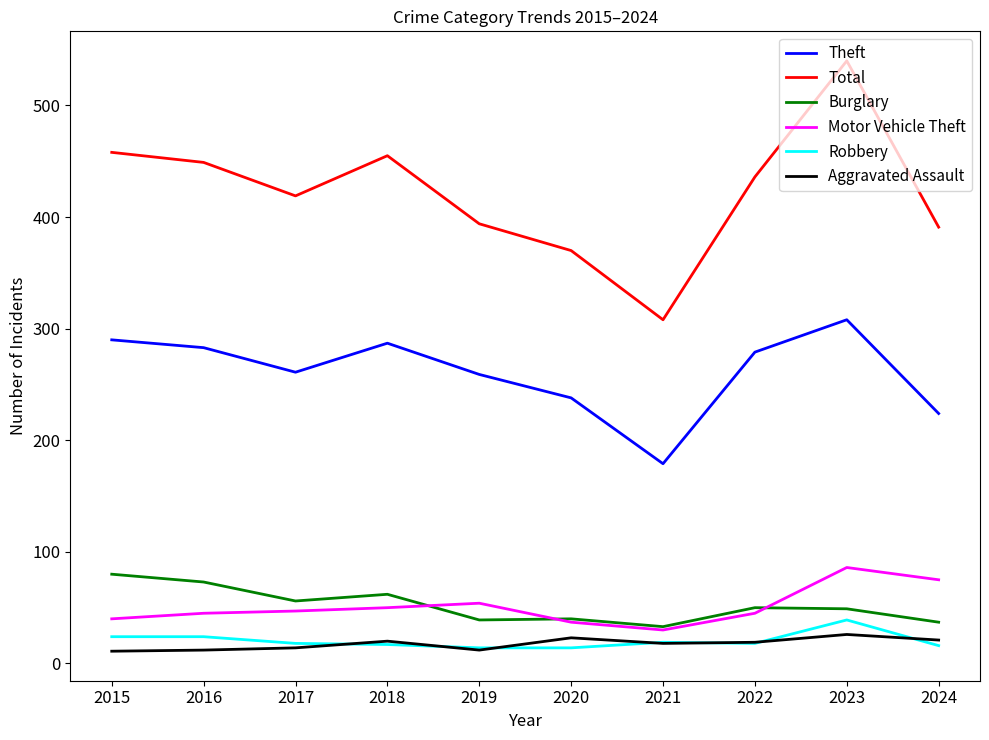

The value of Robbery at 2016 is 24. True or false?

True